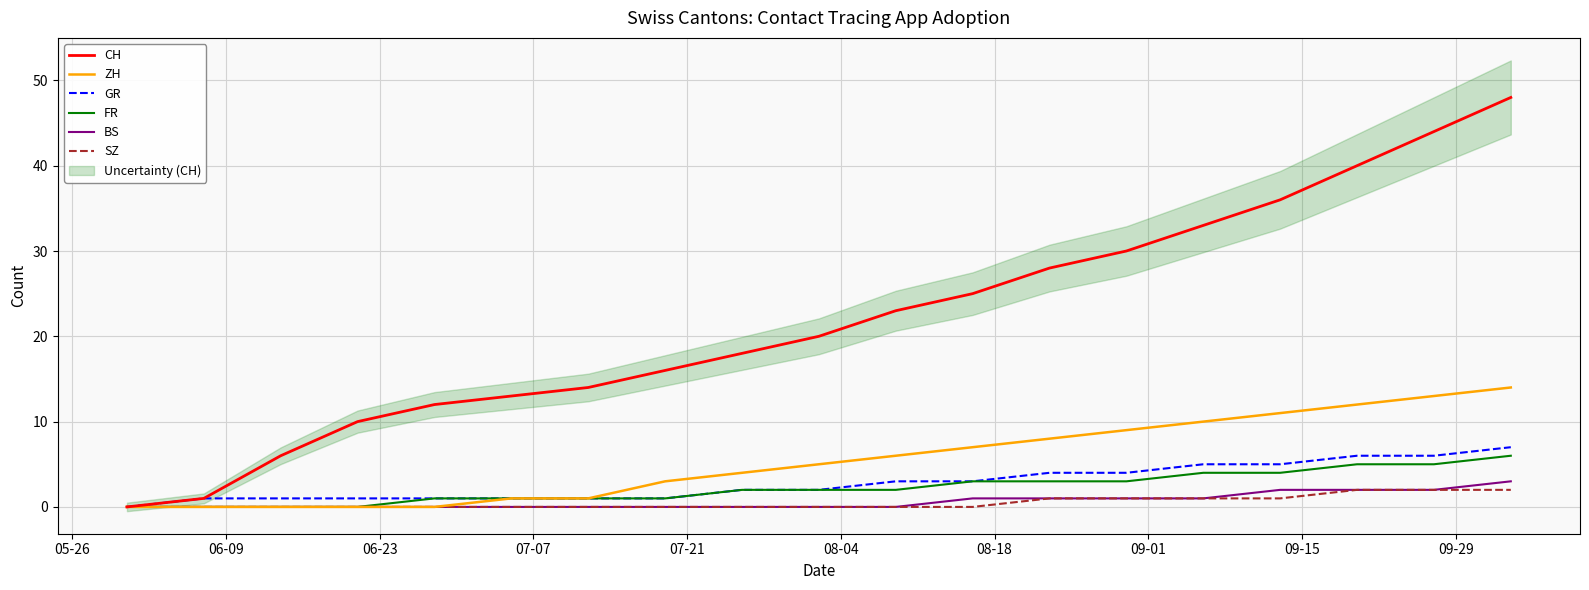

What is the highest value of the FR series?

6